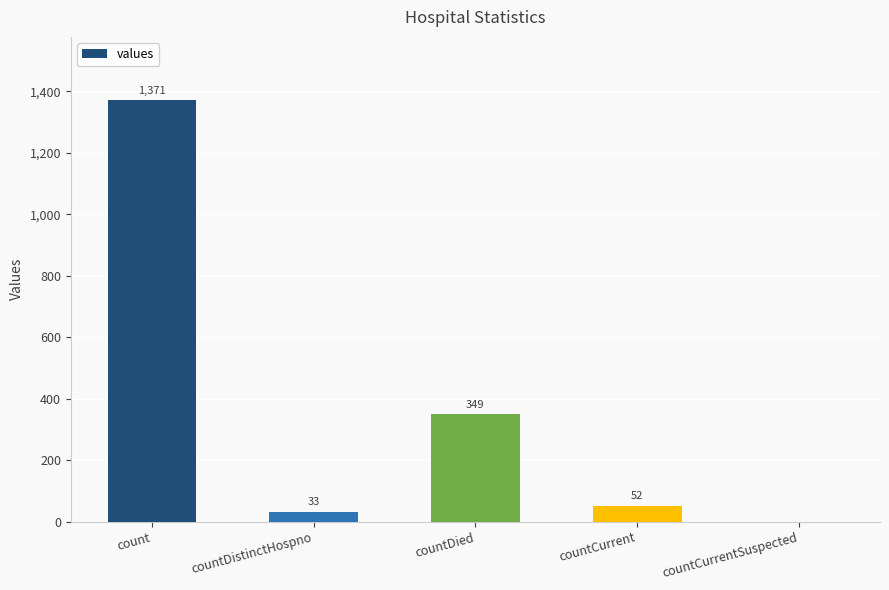

How many data points does each series have?

5